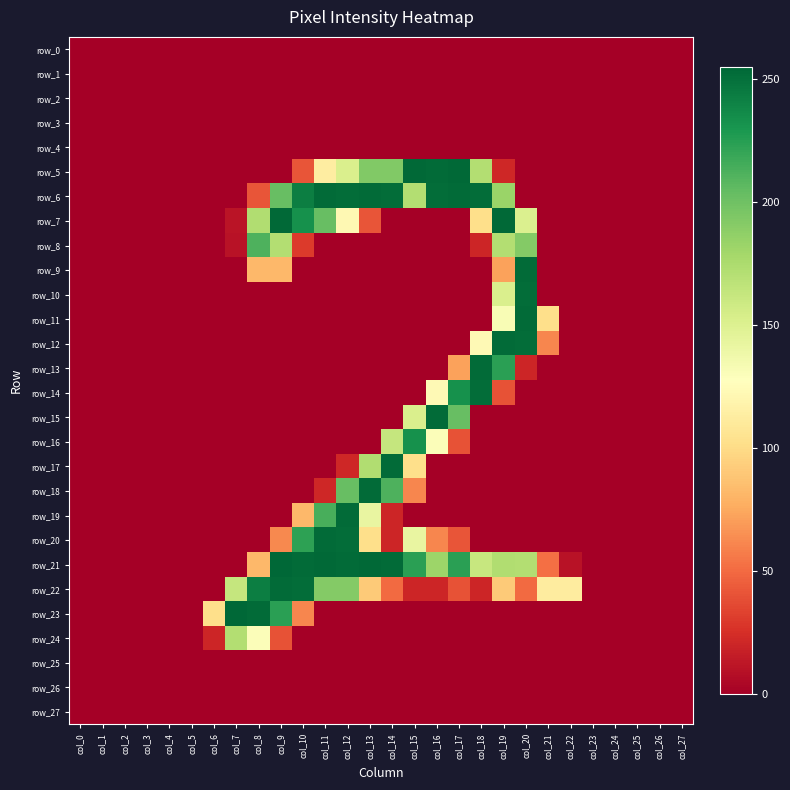

What is the difference between the maximum and minimum values in the row_12 series?

253